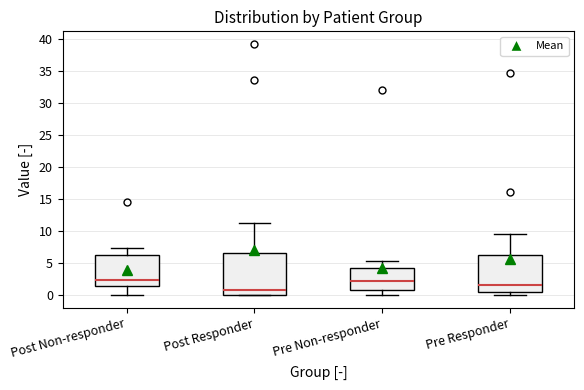

Where is the lower edge of the box for Post Non-responder on the y-axis? The values are not printed on the chart, so give them approximately, as read against the axis.

1.5